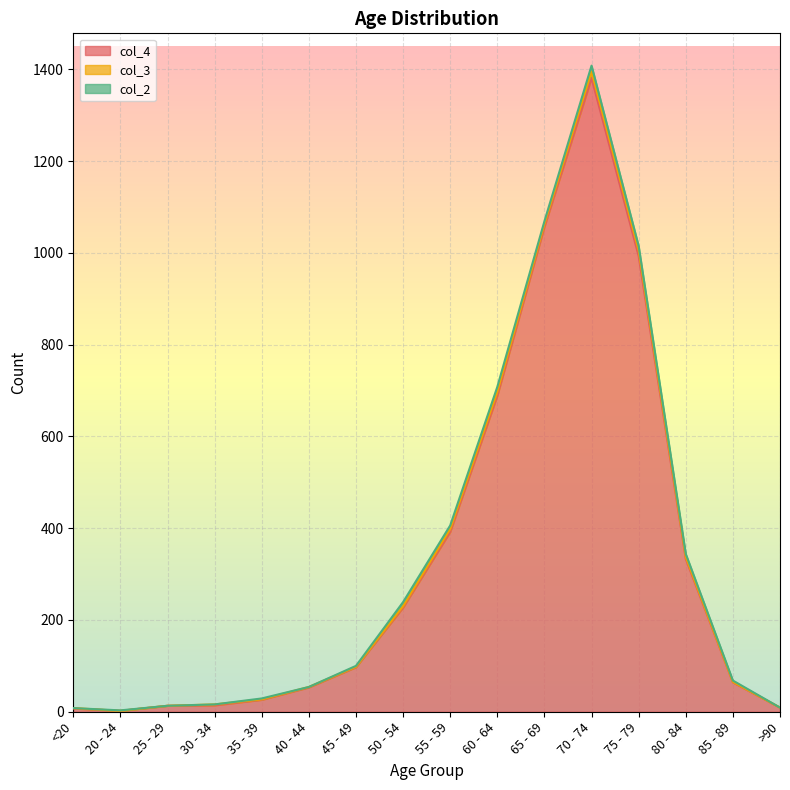

At which label does col_4 first exceed 97?

50 - 54